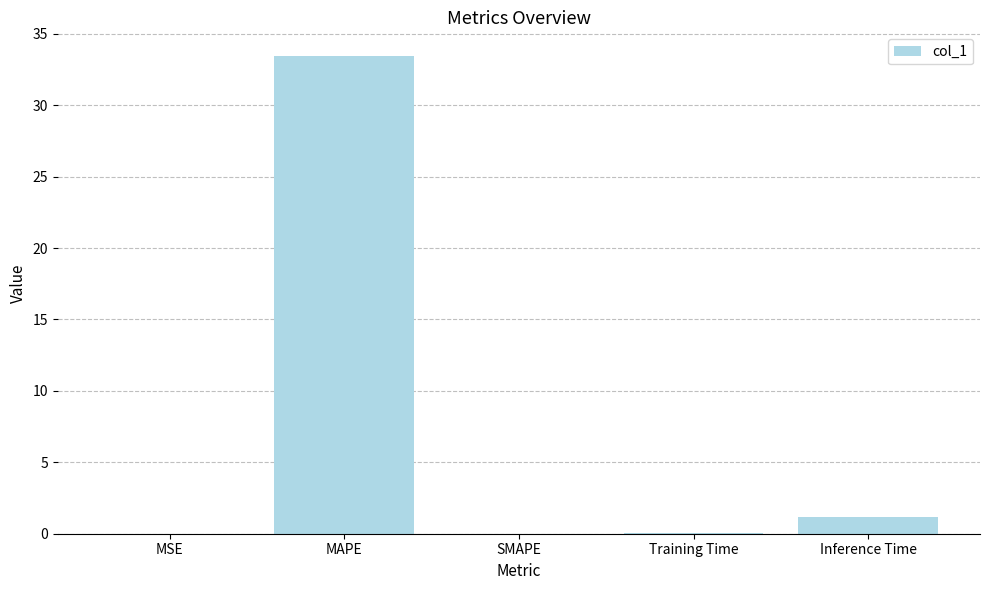

How many categories are shown in the chart?

5